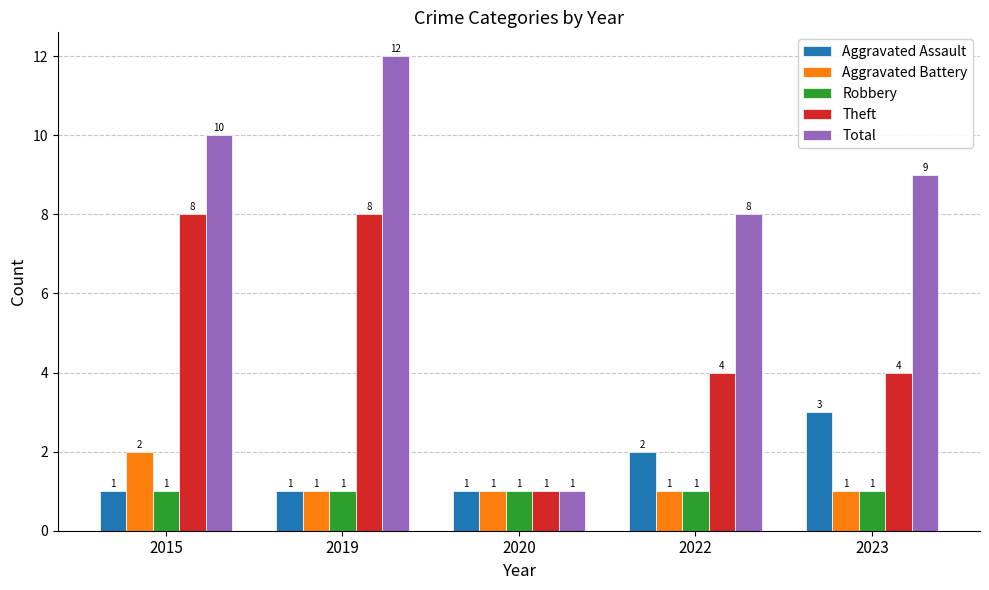

Does the chart contain stacked bars?

No